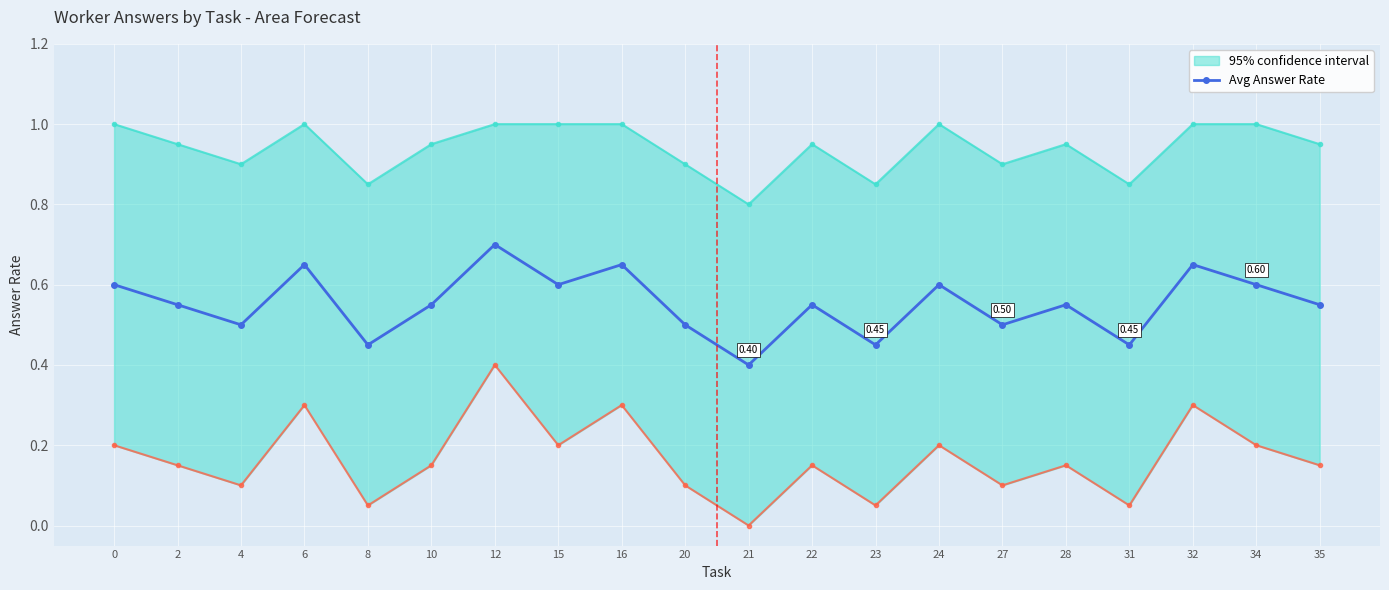

How many interior local valleys (lower than both neighbors) does the data have?

7